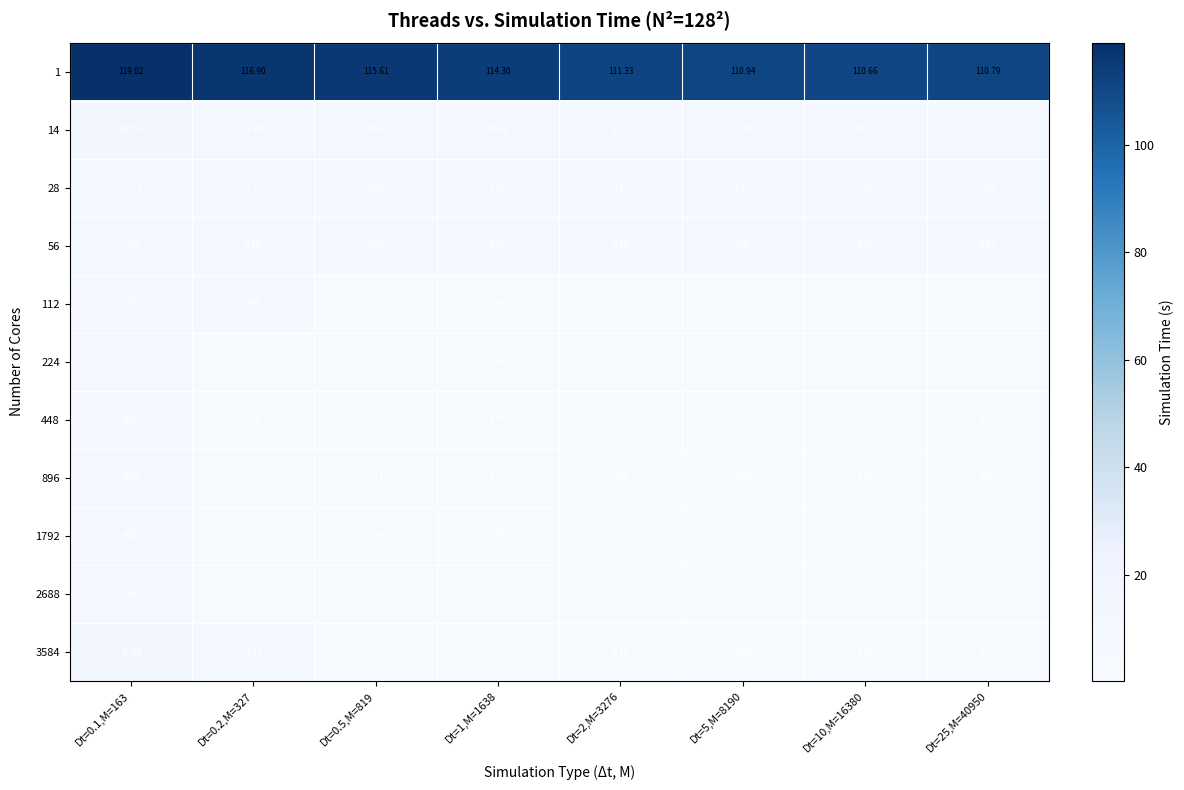

Reading left to right, list all the values displayed in this chart.

1: Dt=0.1,M=163=119.0	Dt=0.2,M=327=116.9	Dt=0.5,M=819=115.6	Dt=1,M=1638=114.3	Dt=2,M=3276=111.3	Dt=5,M=8190=110.9	Dt=10,M=16380=110.7	Dt=25,M=40950=110.8
14: Dt=0.1,M=163=12.6	Dt=0.2,M=327=11.7	Dt=0.5,M=819=10.6	Dt=1,M=1638=10.5	Dt=2,M=3276=10.2	Dt=5,M=8190=10.1	Dt=10,M=16380=10.2	Dt=25,M=40950=10.2
28: Dt=0.1,M=163=11.5	Dt=0.2,M=327=9.8	Dt=0.5,M=819=8.5	Dt=1,M=1638=8.3	Dt=2,M=3276=8.1	Dt=5,M=8190=8.1	Dt=10,M=16380=8.0	Dt=25,M=40950=8.0
56: Dt=0.1,M=163=7.8	Dt=0.2,M=327=5.9	Dt=0.5,M=819=4.6	Dt=1,M=1638=4.8	Dt=2,M=3276=4.2	Dt=5,M=8190=4.1	Dt=10,M=16380=4.1	Dt=25,M=40950=4.0
112: Dt=0.1,M=163=5.0	Dt=0.2,M=327=4.0	Dt=0.5,M=819=2.7	Dt=1,M=1638=2.4	Dt=2,M=3276=2.2	Dt=5,M=8190=2.1	Dt=10,M=16380=2.1	Dt=25,M=40950=2.0
224: Dt=0.1,M=163=3.8	Dt=0.2,M=327=2.7	Dt=0.5,M=819=1.6	Dt=1,M=1638=1.5	Dt=2,M=3276=1.2	Dt=5,M=8190=1.1	Dt=10,M=16380=1.2	Dt=25,M=40950=1.1
448: Dt=0.1,M=163=4.2	Dt=0.2,M=327=2.2	Dt=0.5,M=819=1.2	Dt=1,M=1638=0.9	Dt=2,M=3276=0.8	Dt=5,M=8190=0.7	Dt=10,M=16380=0.6	Dt=25,M=40950=0.6
896: Dt=0.1,M=163=4.6	Dt=0.2,M=327=2.6	Dt=0.5,M=819=1.1	Dt=1,M=1638=0.8	Dt=2,M=3276=0.5	Dt=5,M=8190=0.4	Dt=10,M=16380=0.4	Dt=25,M=40950=0.4
1792: Dt=0.1,M=163=4.8	Dt=0.2,M=327=2.5	Dt=0.5,M=819=1.1	Dt=1,M=1638=0.6	Dt=2,M=3276=0.5	Dt=5,M=8190=0.3	Dt=10,M=16380=0.3	Dt=25,M=40950=0.2
2688: Dt=0.1,M=163=5.5	Dt=0.2,M=327=2.8	Dt=0.5,M=819=1.1	Dt=1,M=1638=0.7	Dt=2,M=3276=0.4	Dt=5,M=8190=0.3	Dt=10,M=16380=0.2	Dt=25,M=40950=0.2
3584: Dt=0.1,M=163=12.9	Dt=0.2,M=327=6.5	Dt=0.5,M=819=2.8	Dt=1,M=1638=1.4	Dt=2,M=3276=0.8	Dt=5,M=8190=0.5	Dt=10,M=16380=0.3	Dt=25,M=40950=0.2